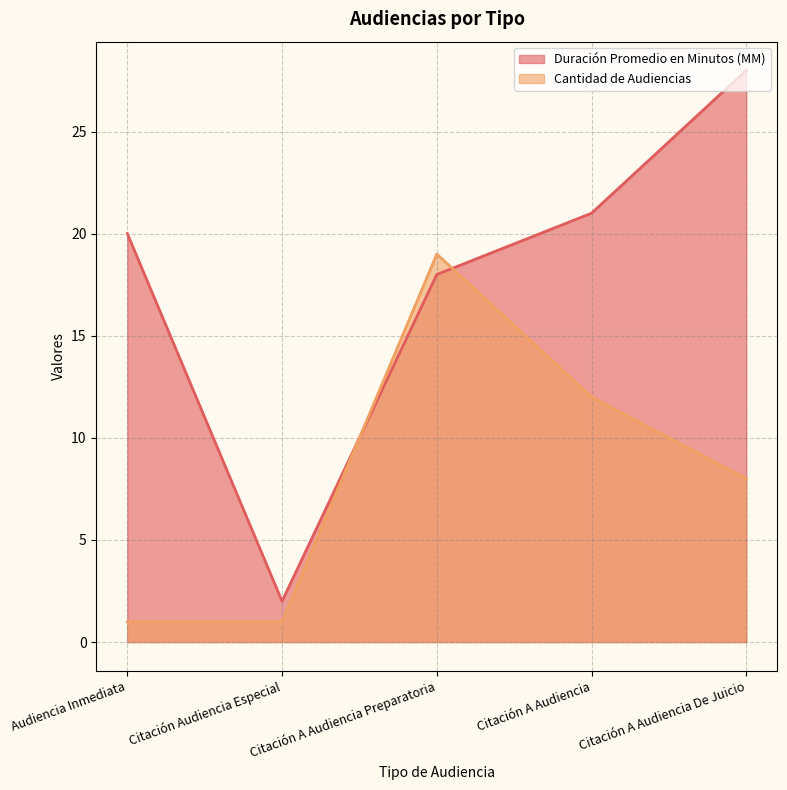

At which category is the sum across all series the highest?

Citación A Audiencia Preparatoria